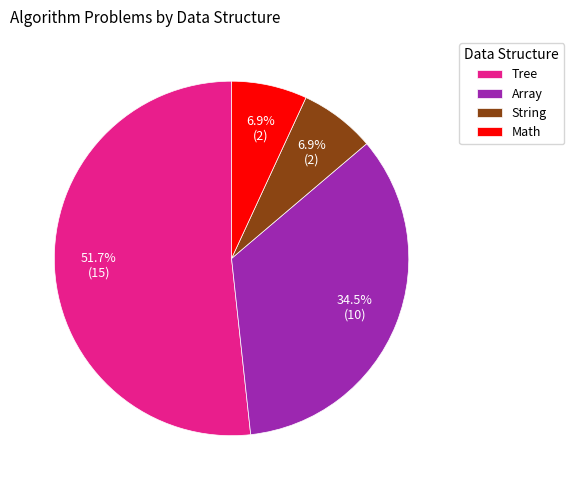

Combined, what portion of the pie is Array and Tree?

86.2%